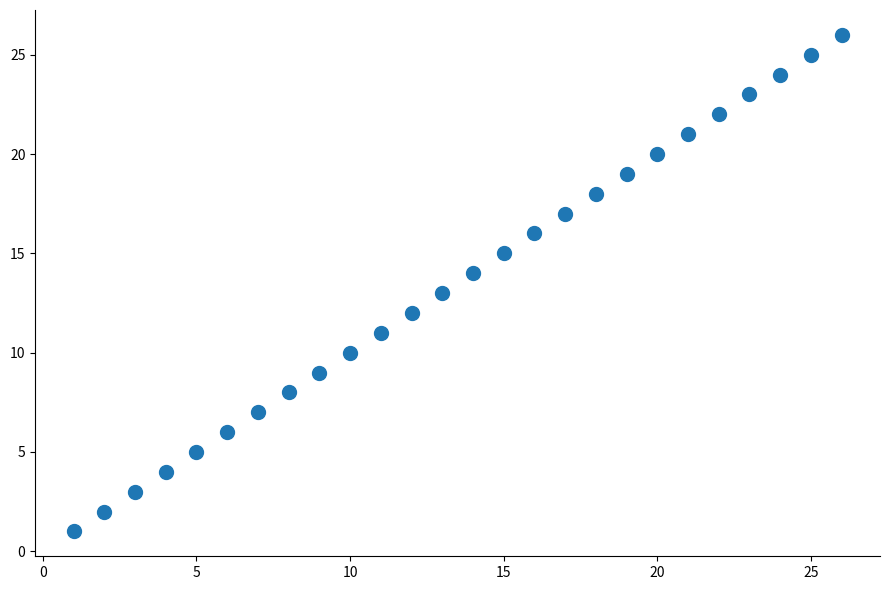

What is the range of X values (max minus min)?

25